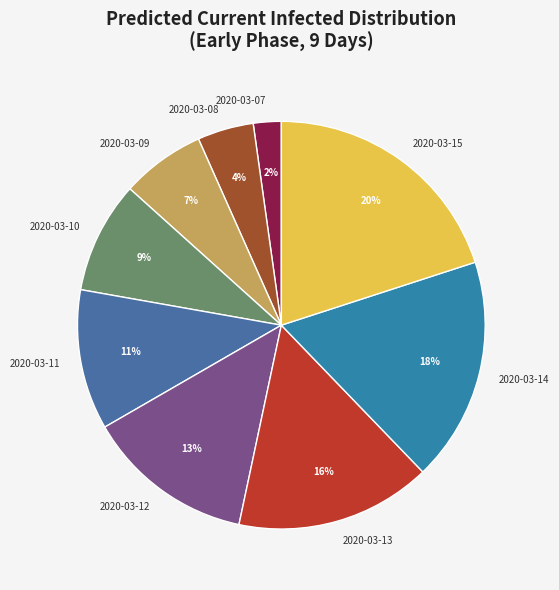

Rank the categories by value from highest to lowest.

2020-03-15, 2020-03-14, 2020-03-13, 2020-03-12, 2020-03-11, 2020-03-10, 2020-03-09, 2020-03-08, 2020-03-07